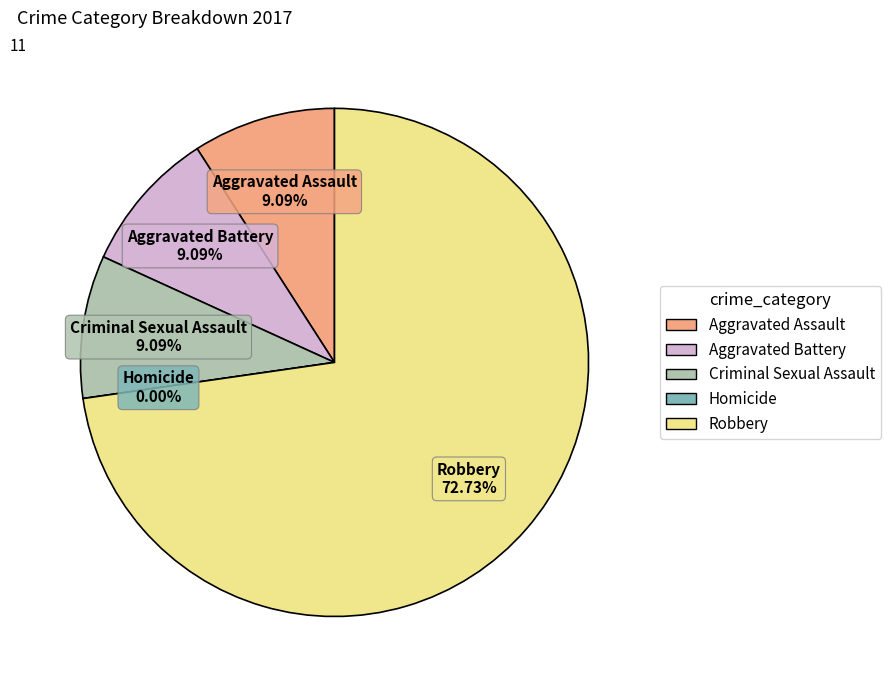

Which category has the smallest portion of the pie?

Homicide